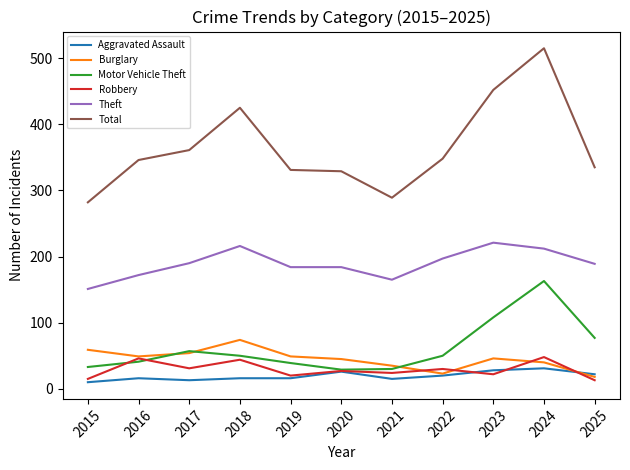

What is the approximate value of Theft at 2018?

216